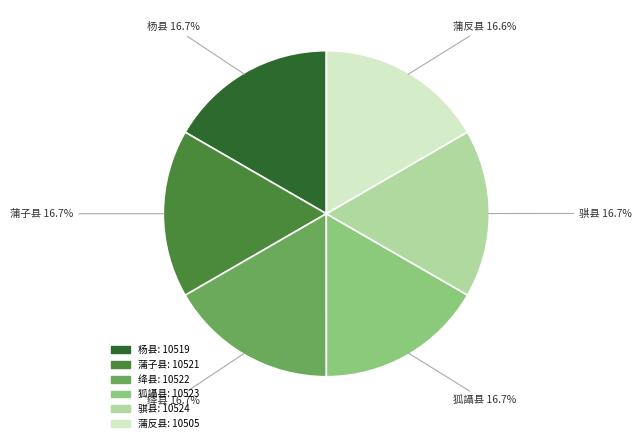

Do 蒲反县 and 狐讘县 together represent more than half of the pie?

No